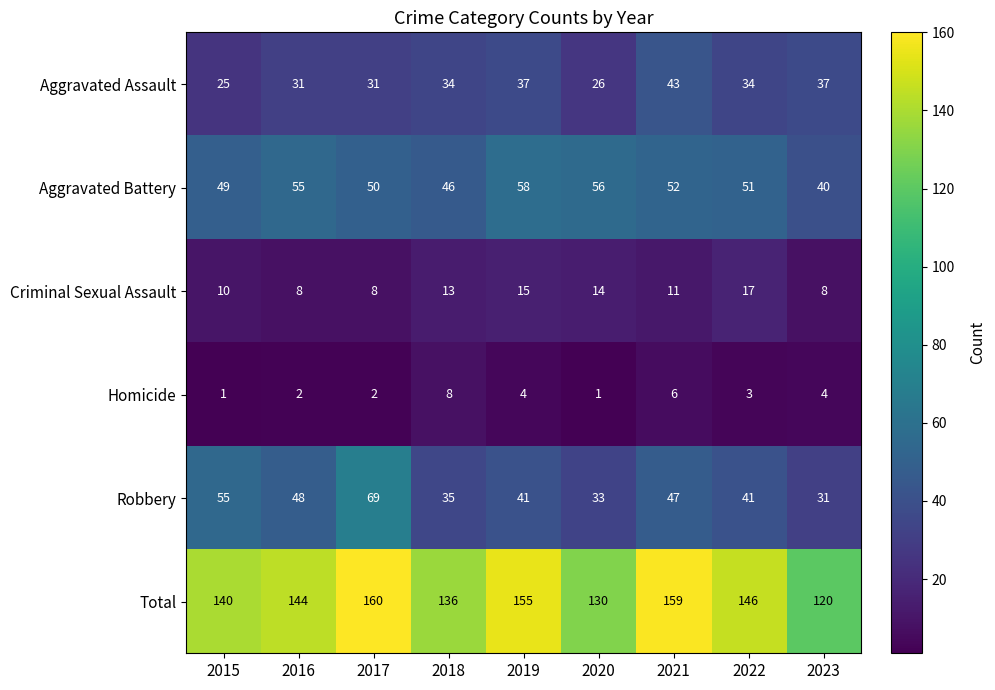

At 2023, list the series in order from largest to smallest.

Total, Aggravated Battery, Aggravated Assault, Robbery, Criminal Sexual Assault, Homicide